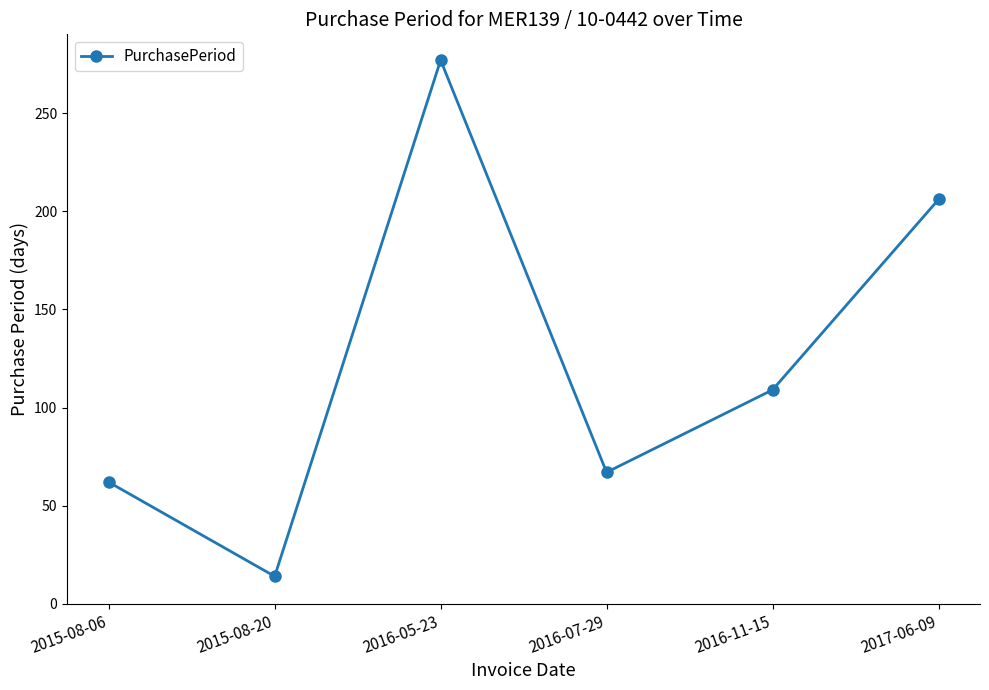

Approximately how many times larger is the value at 2015-08-20 compared to 2016-07-29?

0.2